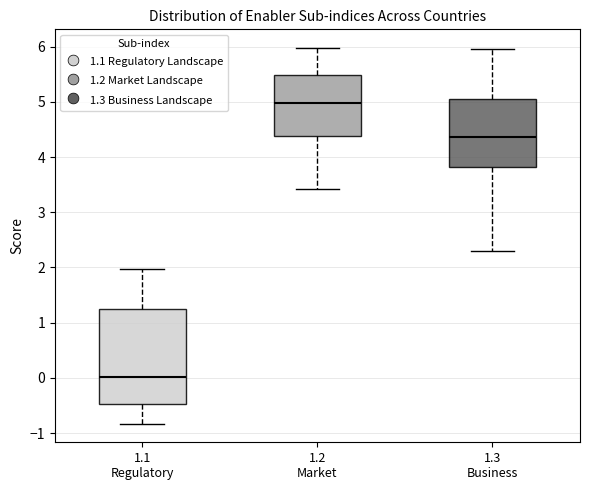

Where is the upper edge of the box for 1.3 Business on the y-axis? The values are not printed on the chart, so give them approximately, as read against the axis.

5.0